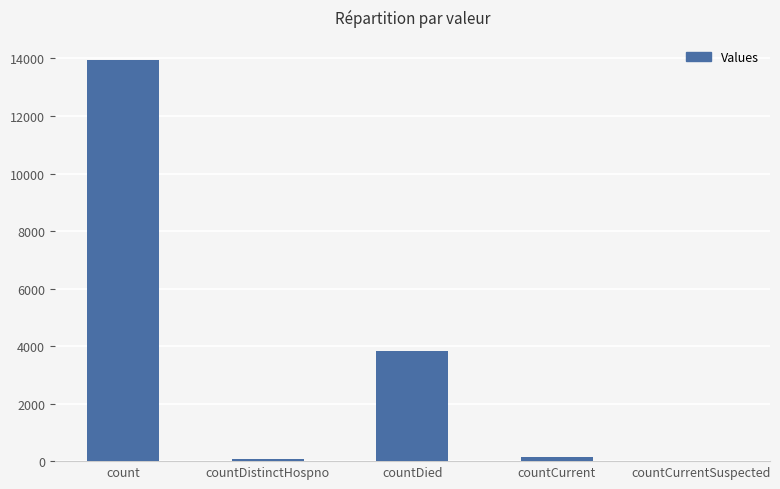

How many distinct data groups are displayed?

1